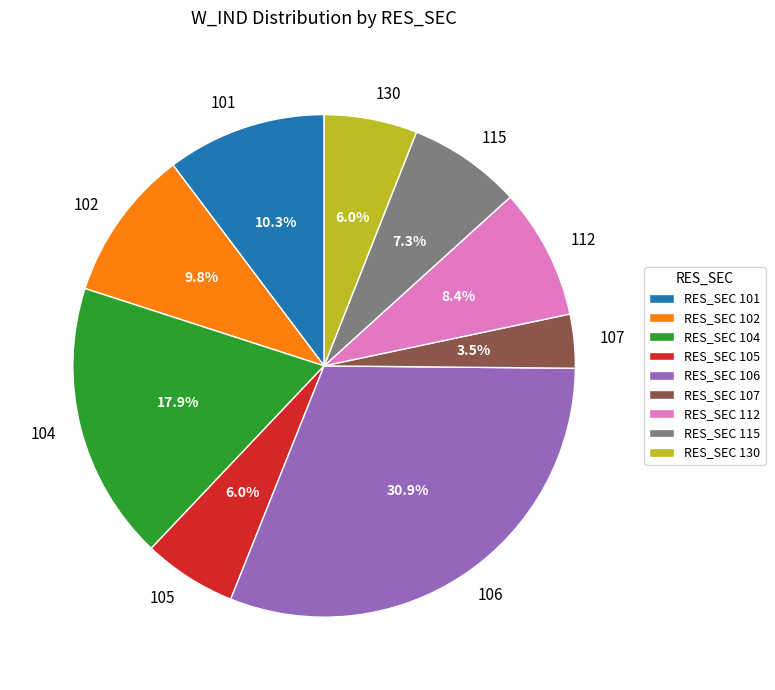

What percentage do RES_SEC 105 and RES_SEC 106 together represent?

36.9%